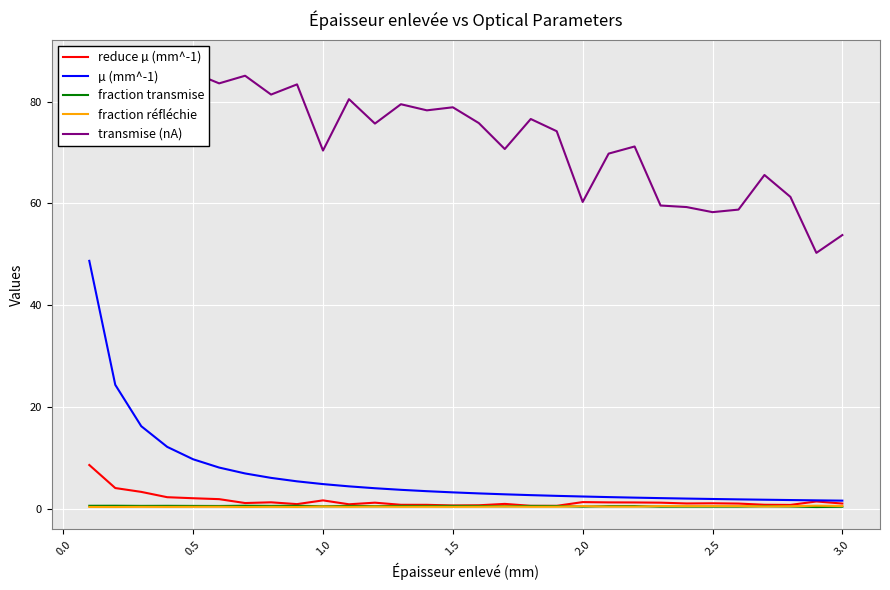

How many fraction réfléchie values are between 0 and 1?

30